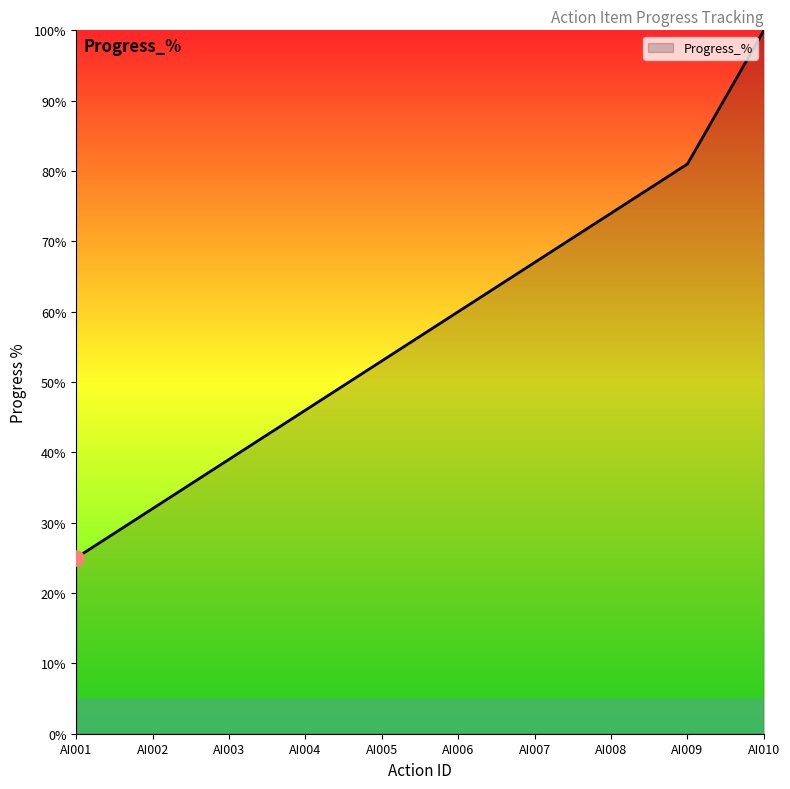

Between AI009 and AI010, which is larger?

AI010